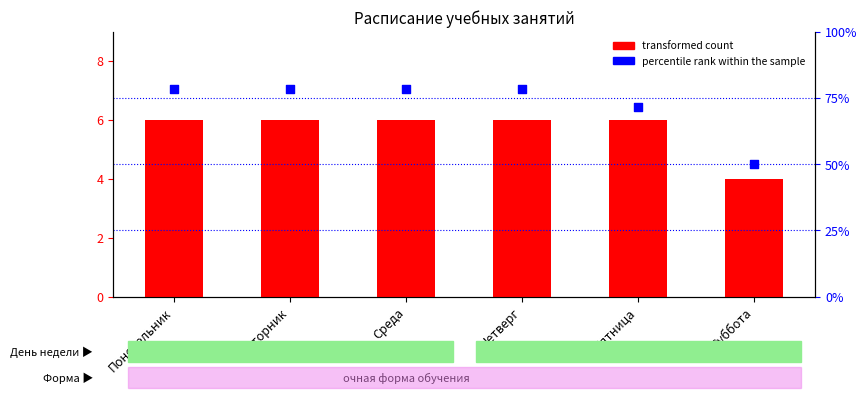

Which series contains the highest Y value?

transformed count